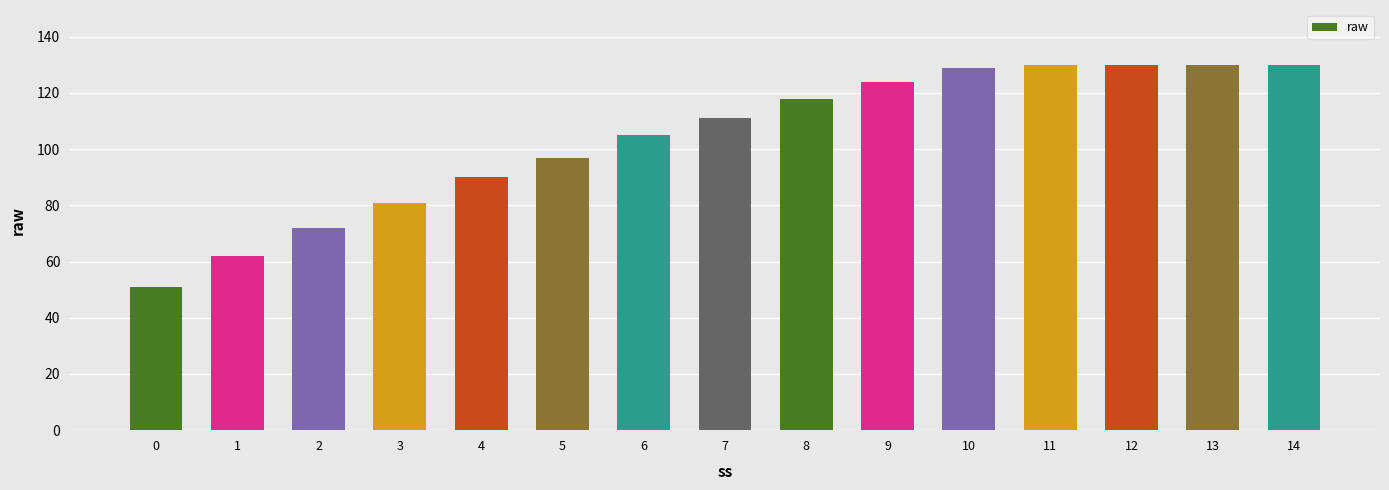

Which has a higher value, 3 or 10?

10